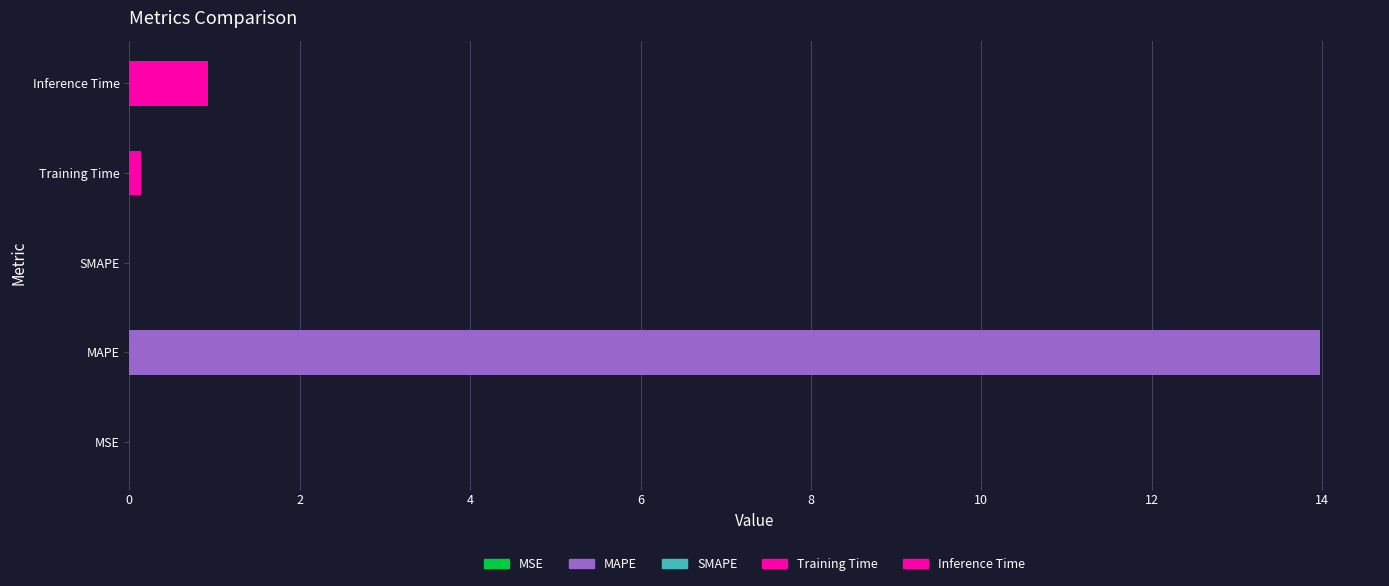

True or false: the data shows 7.4 at SMAPE.

False